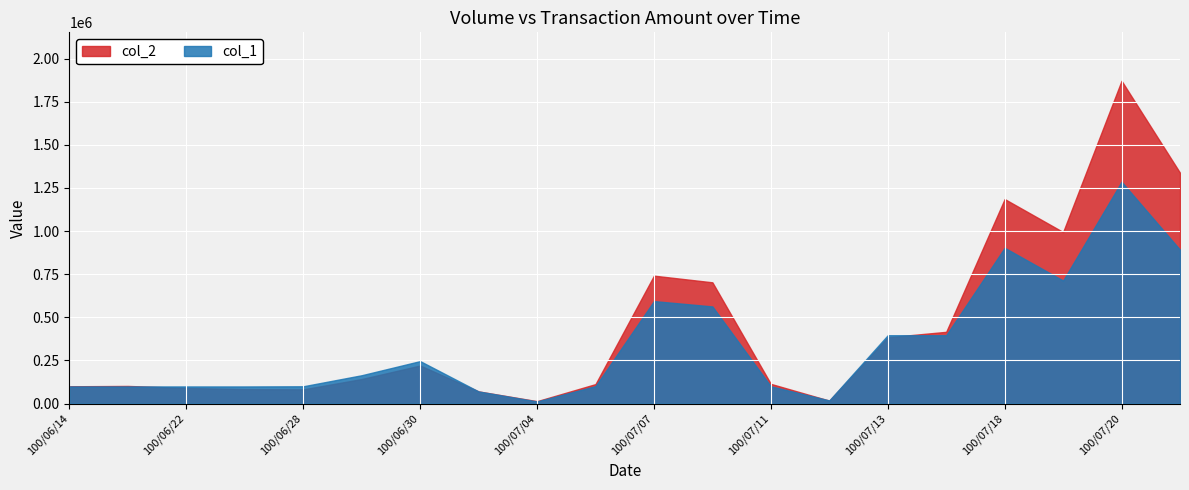

Reading left to right, list all the values displayed in this chart.

col_1: 99000	99000	99000	99000	100000	164000	246000	70000	12000	101000	594000	563000	100000	18000	396000	396000	903000	713000	1286000	892000
col_2: 99990	101970	90090	83650	82000	141930	220320	70300	13680	112600	741510	702840	114000	16740	384120	415800	1185780	994380	1871670	1338100